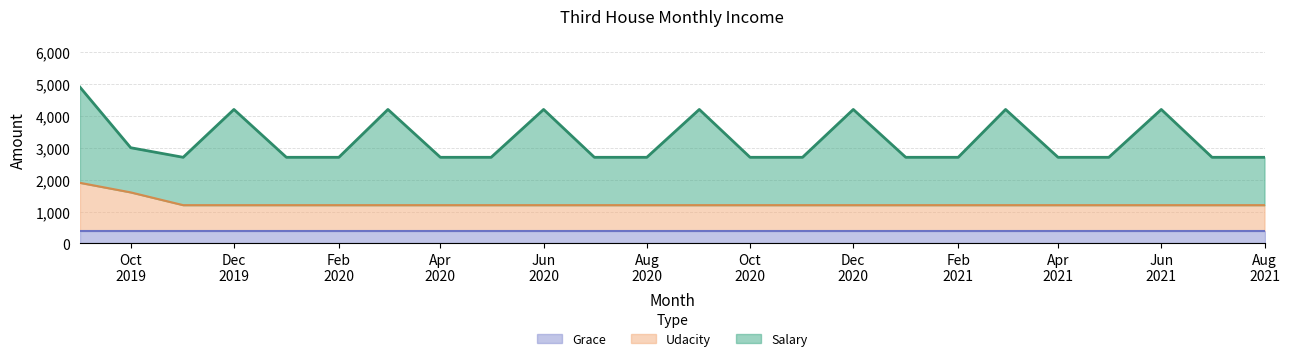

Does the chart have visible grid lines?

Yes